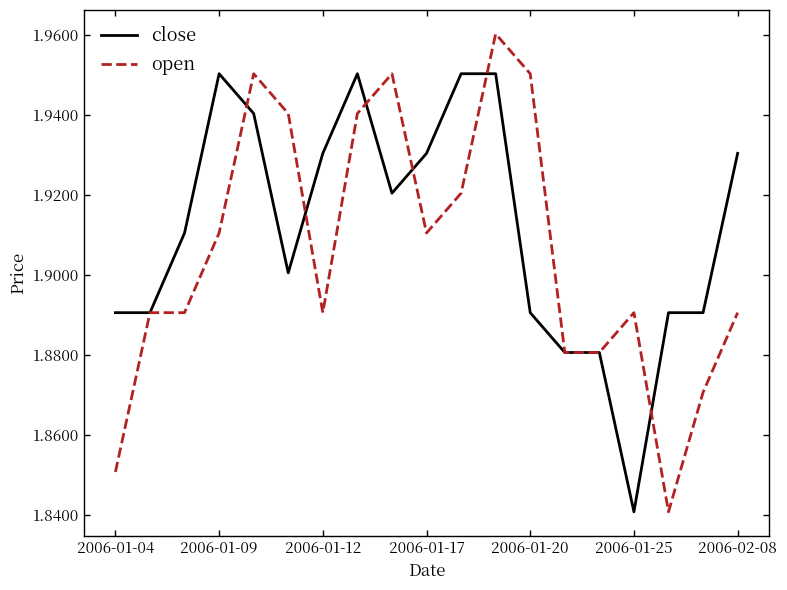

Which series has the largest total across all categories?

close